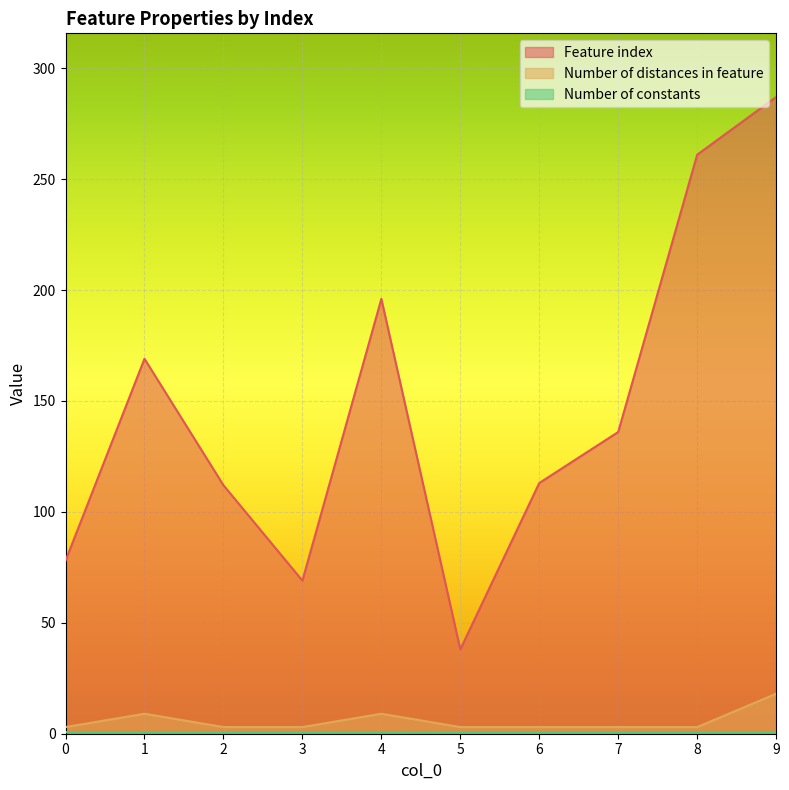

What is the lowest value of the Feature index series?

38